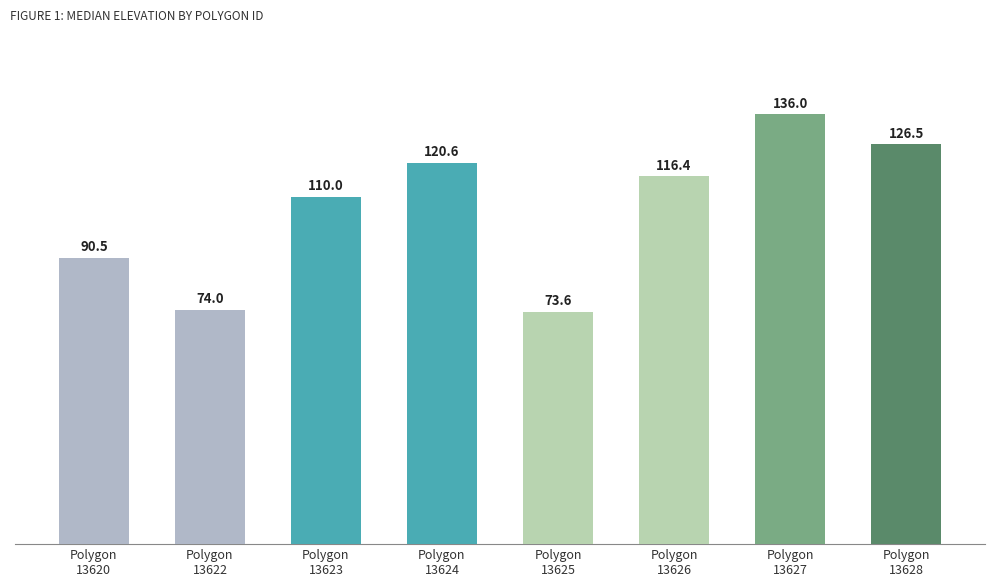

Reading right to left, extract all data points from this chart.

Polygon
13628=126.5	Polygon
13627=136.0	Polygon
13626=116.4	Polygon
13625=73.6	Polygon
13624=120.6	Polygon
13623=110.0	Polygon
13622=74.0	Polygon
13620=90.5